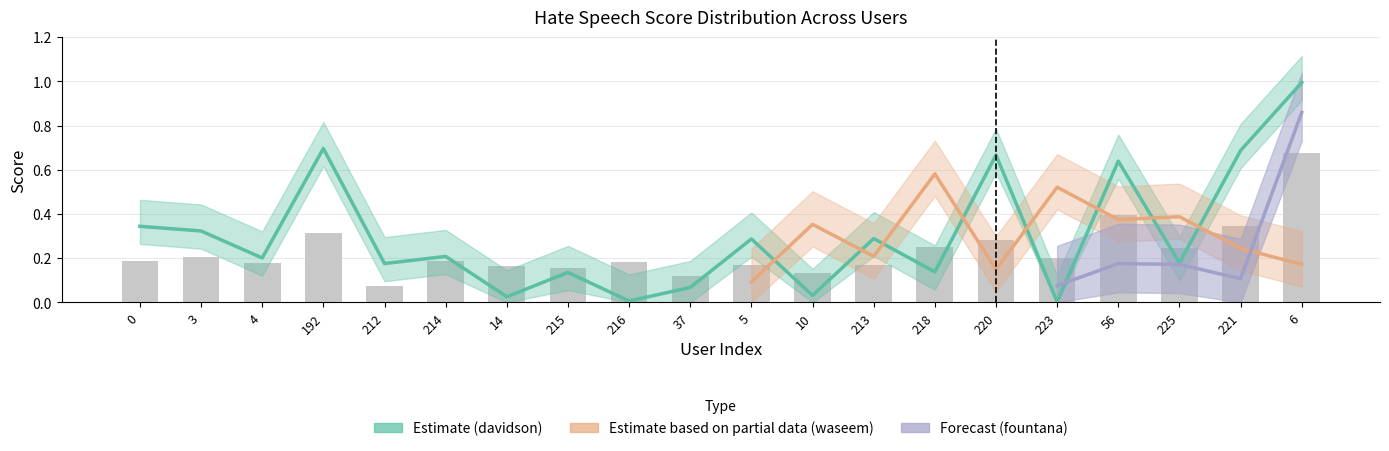

Are the bars grouped side by side (vs. stacked)?

Yes